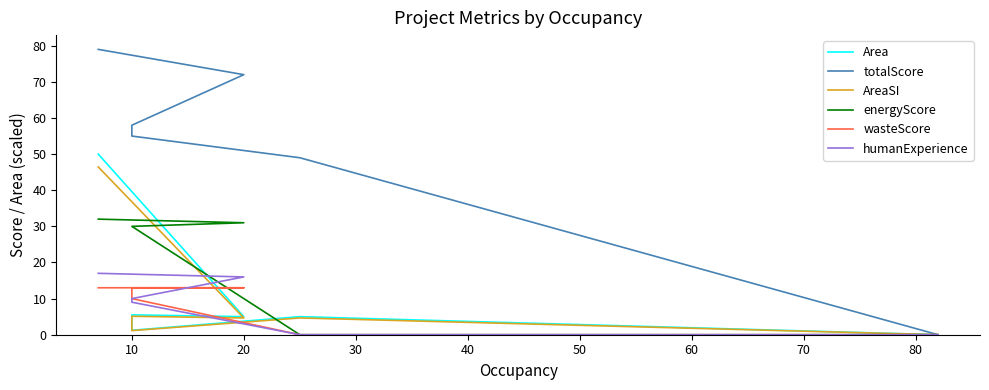

List the series in order of their peak value, lowest first.

wasteScore, humanExperience, energyScore, AreaSI, Area, totalScore